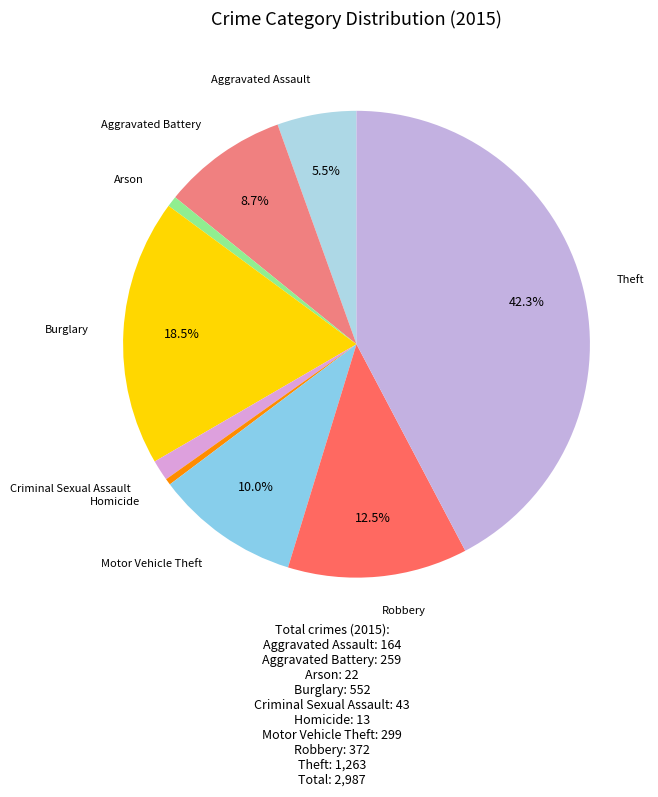

What percentage is the Arson slice, to the nearest percent?

1%